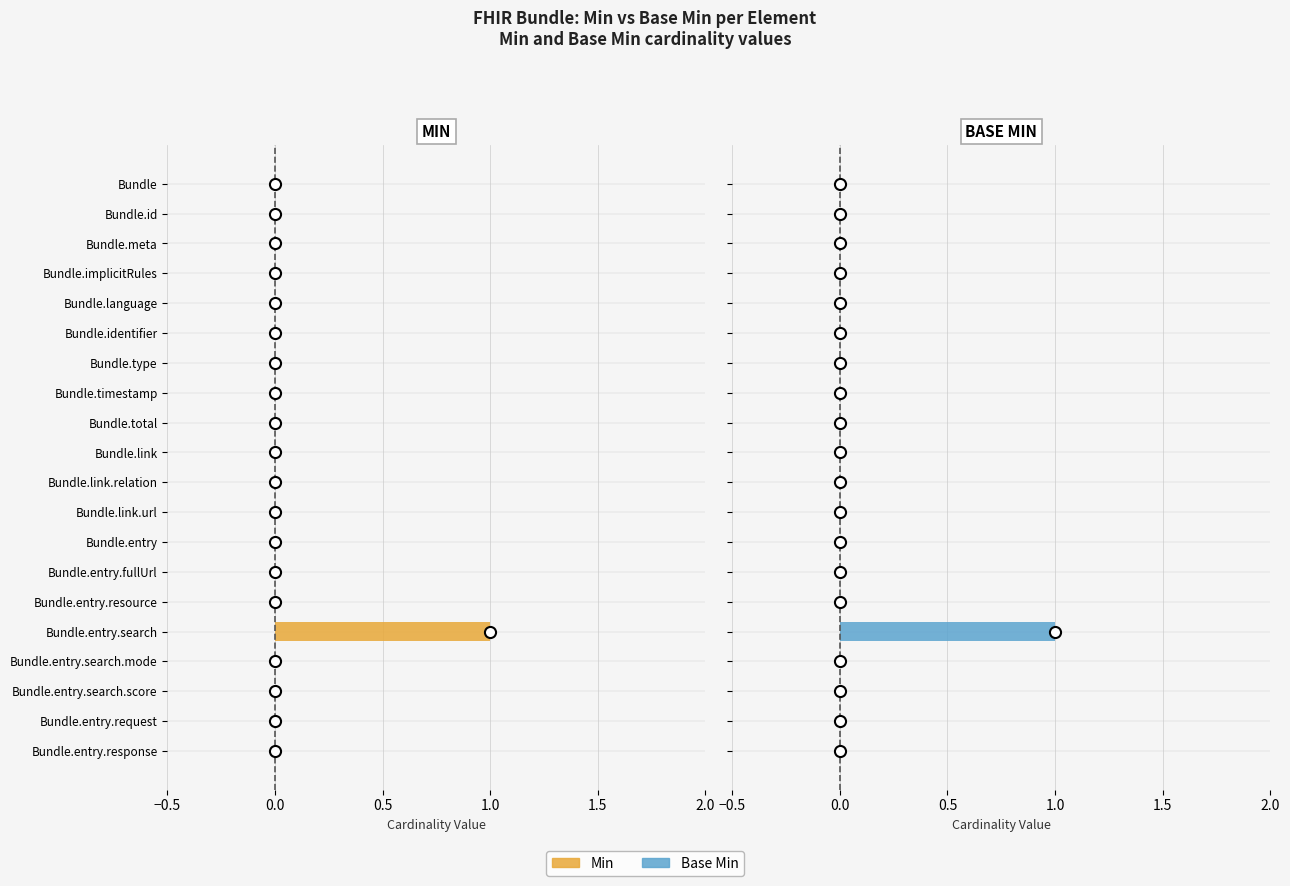

At Bundle.timestamp, list the series in order from smallest to largest.

Min, Base Min